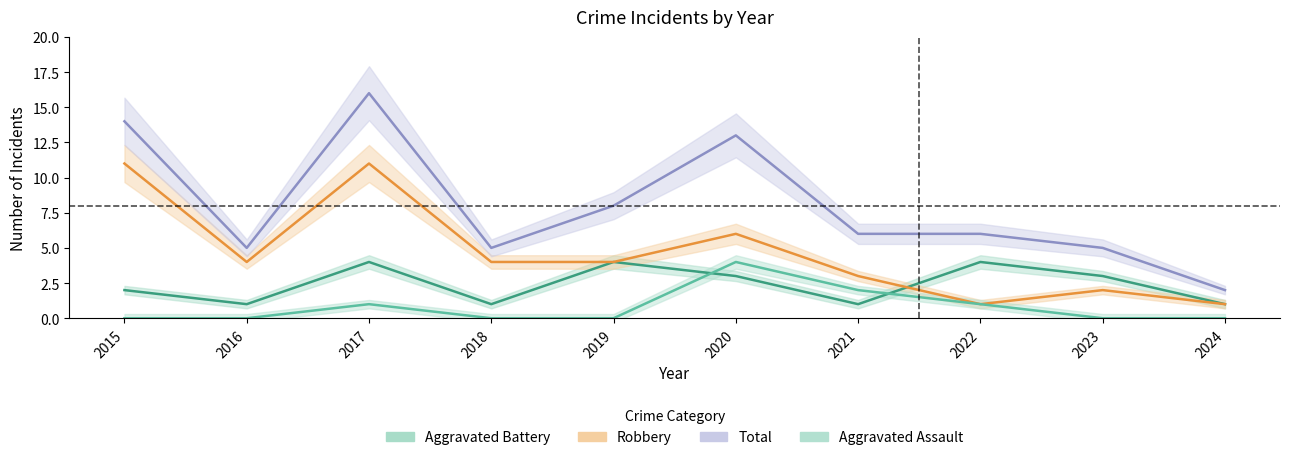

Rank the series by their average value, from highest to lowest.

Total, Robbery, Aggravated Battery, Aggravated Assault